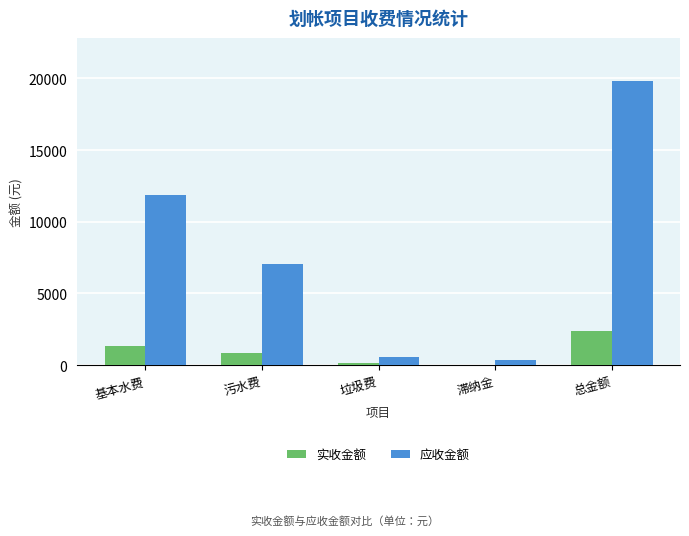

How many values in the 实收金额 series exceed 815?

3